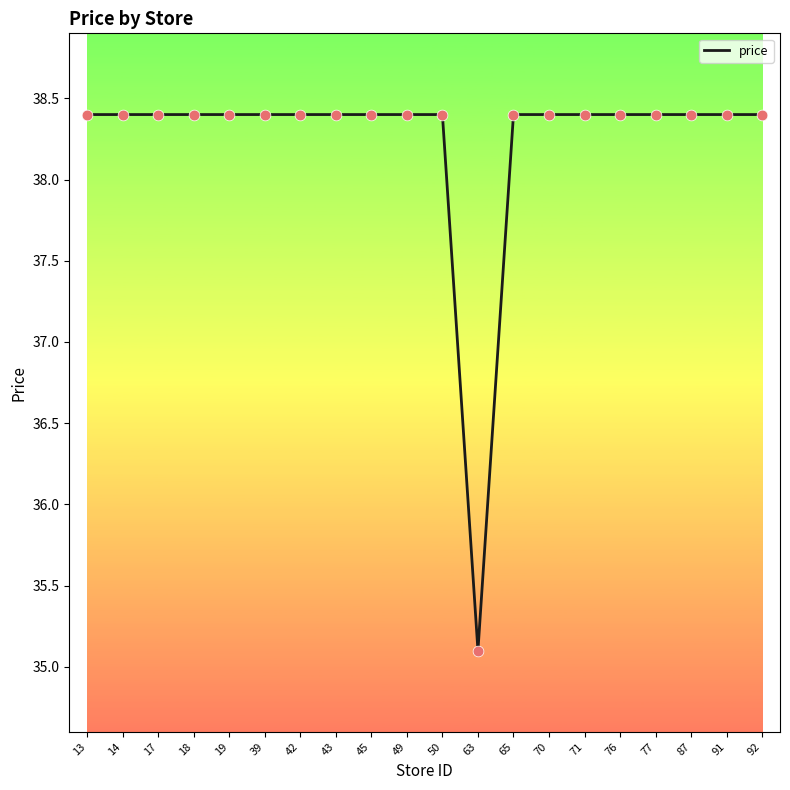

What is the ratio of the value at 43 to the value at 42?

1.0